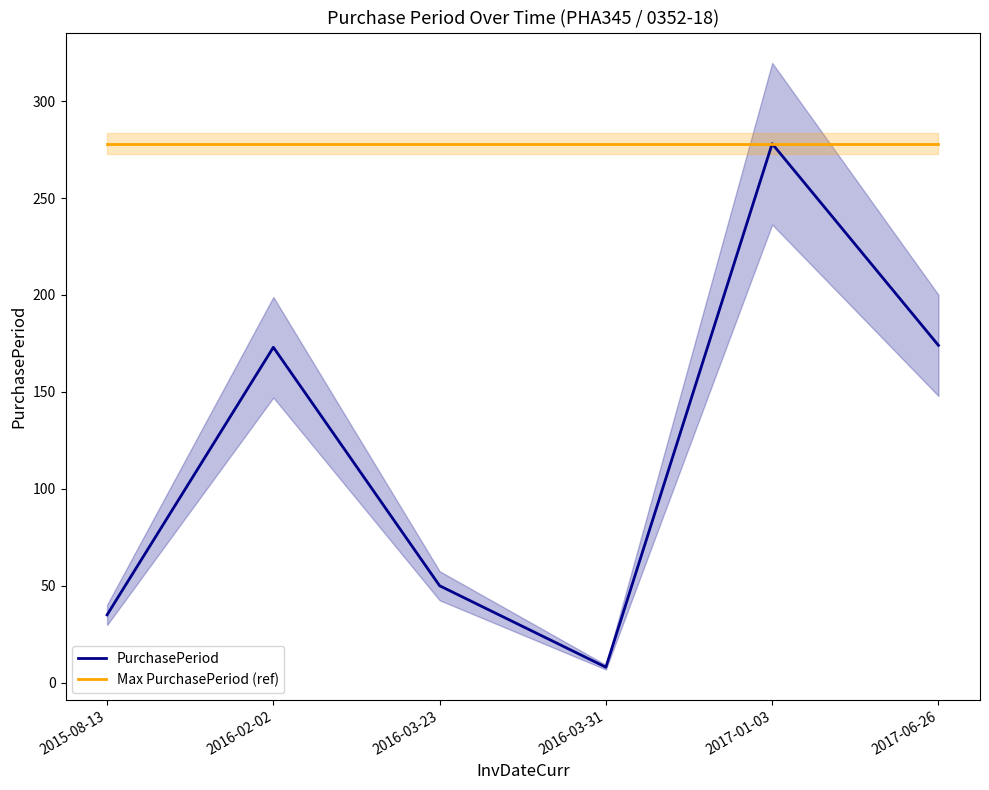

True or false: Max PurchasePeriod (ref) and PurchasePeriod intersect in this chart.

False